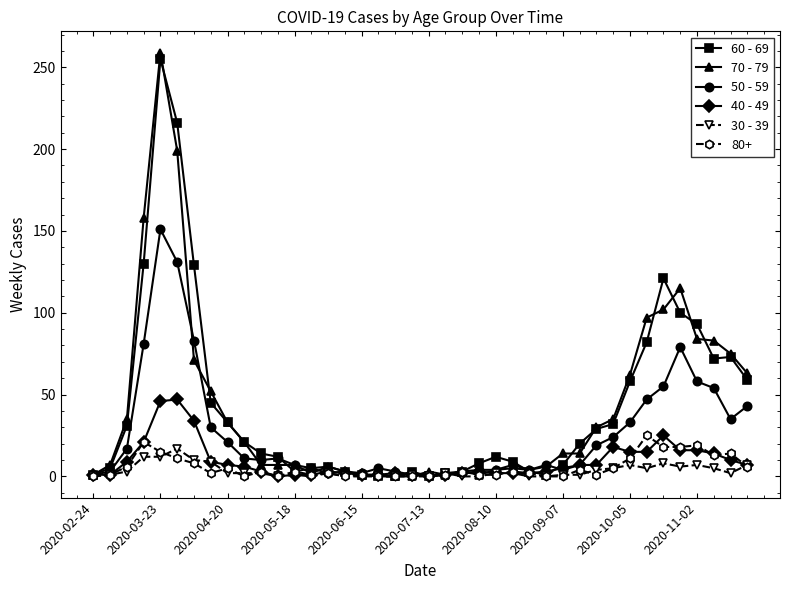

At how many categories does at least one series exceed 210?

2